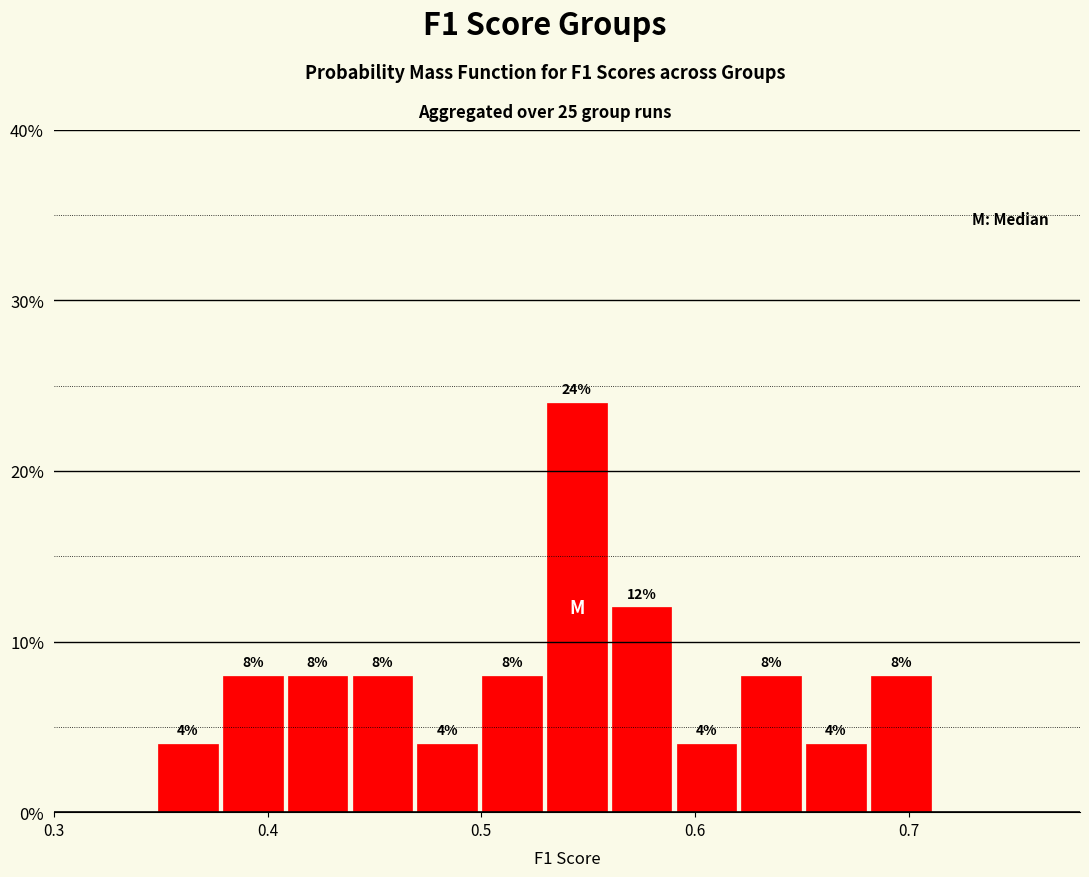

Around what value on the x-axis is the tallest bar? Give the approximate position of its centre, as read against the axis.

0.54